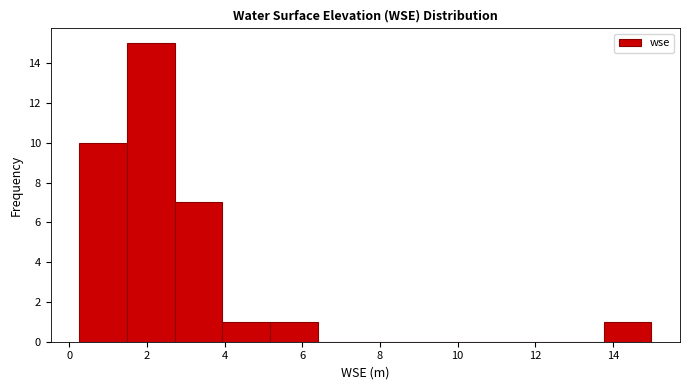

How tall is the bar that spans 0.2 to 1.4 on the x-axis? Neither the bar edges nor the heights are printed on the chart, so give them approximately, as read against the axes.

10